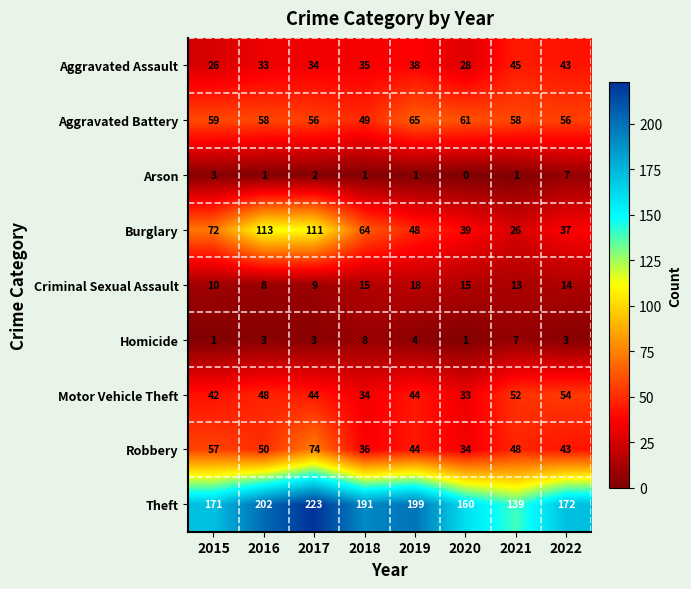

What is the spread (max minus min) of values at 2020?

160